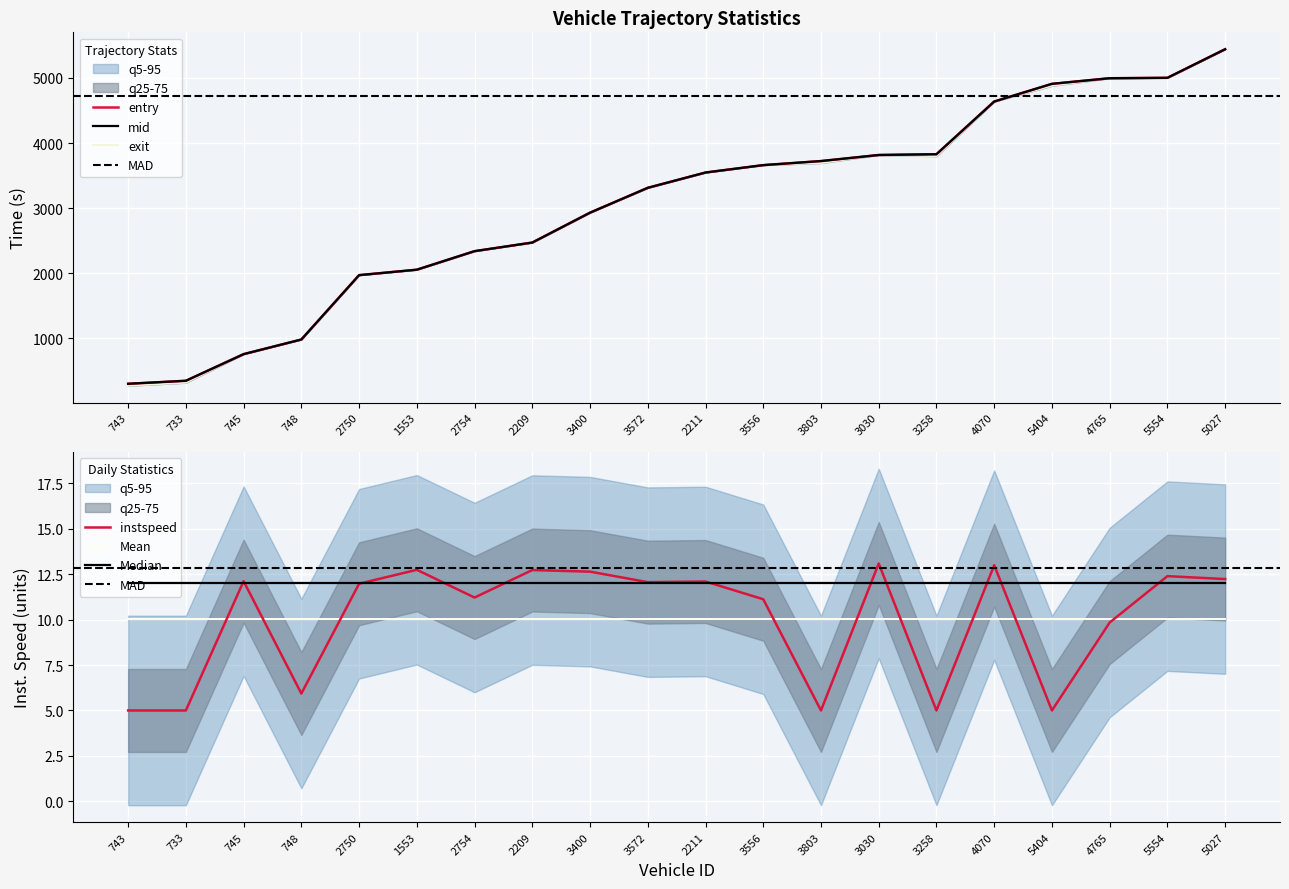

The instspeed series shows 1.4 at 3803. True or false?

False